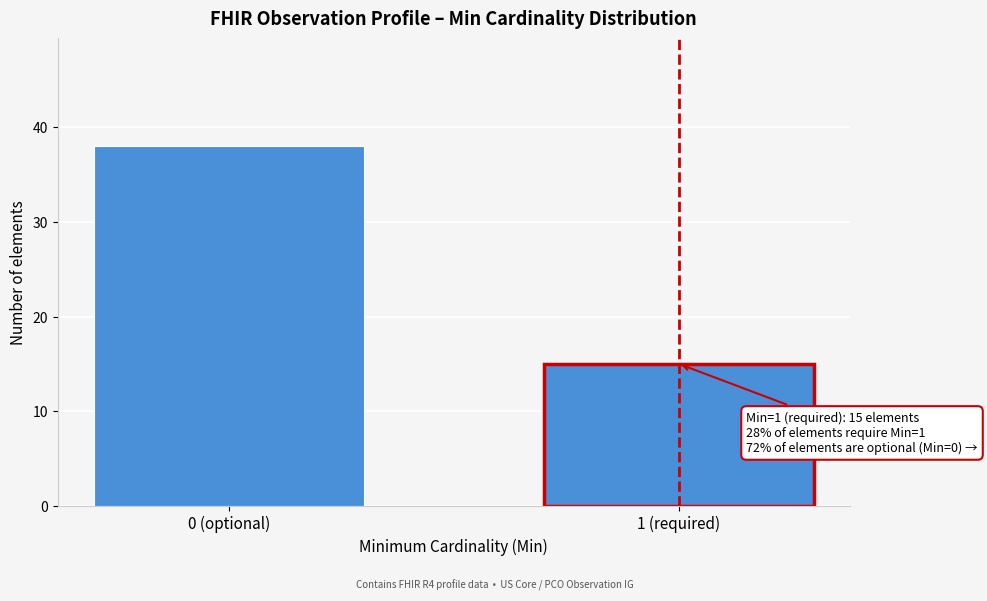

Reading right to left, extract all data points from this chart.

1 (required)=15	0 (optional)=38